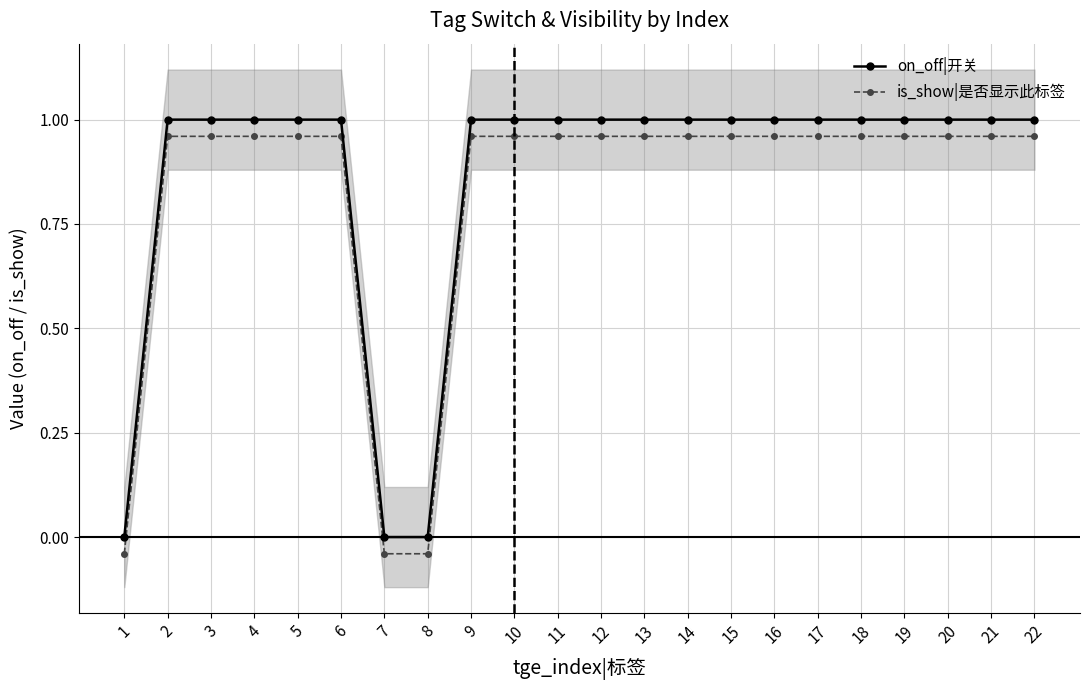

Which series has the largest total across all categories?

on_off|开关